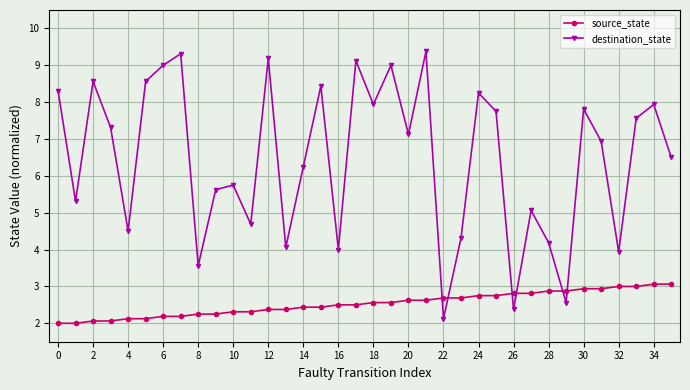

What is the maximum value shown in the chart?

9.4